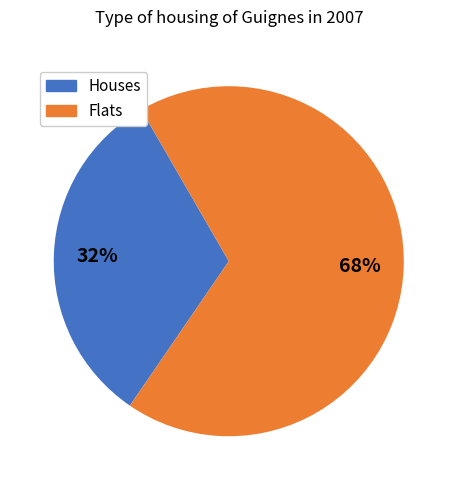

To the nearest percent, what portion does Flats represent?

68%